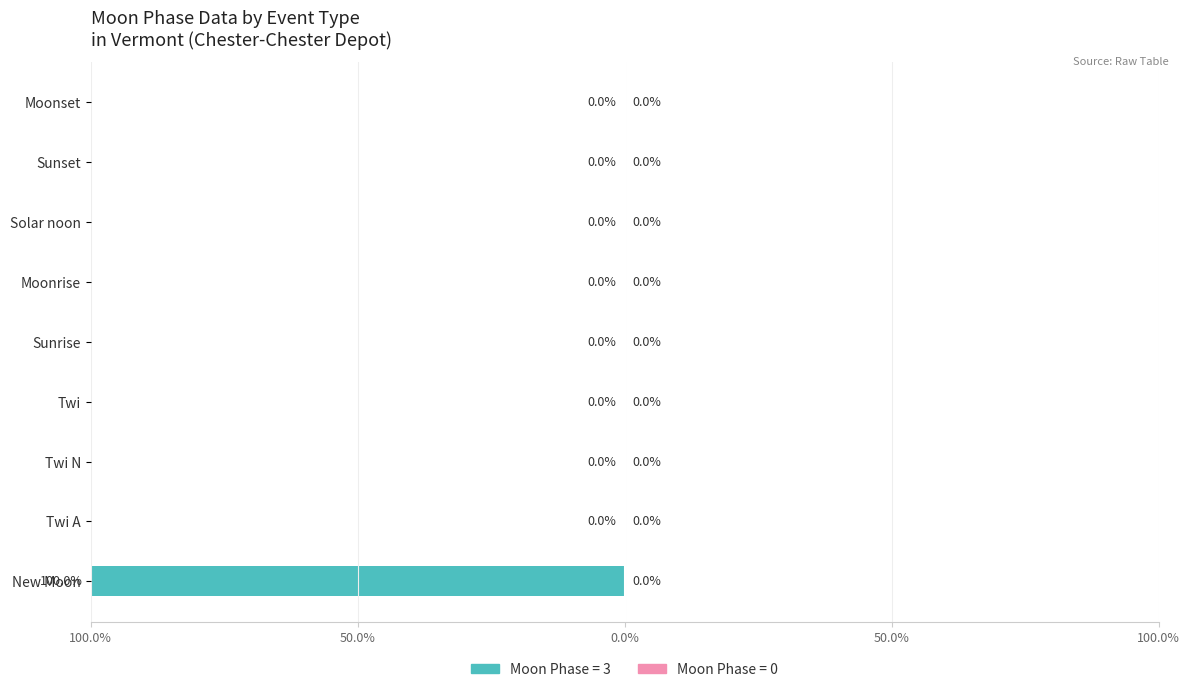

Rank the categories by value from lowest to highest.

Twi A, Twi N, Twi, Sunrise, Moonrise, Solar noon, Sunset, Moonset, New Moon